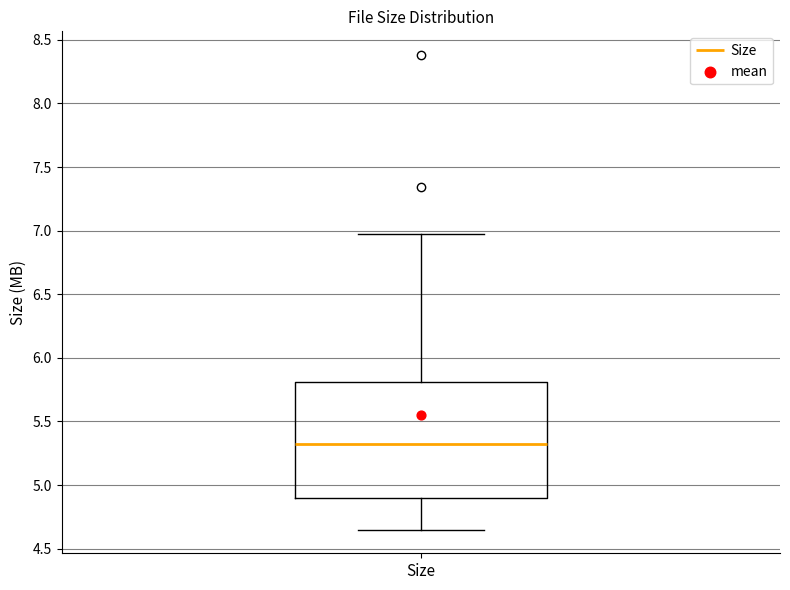

Transcribe this box plot: give where the median line is, the range the box spans, and where the two whiskers end, as read against the y-axis. The values are not printed on the chart, so give them approximately, as read against the axis.

median 5.30, box 4.90 to 5.80, whiskers 4.65 to 6.95